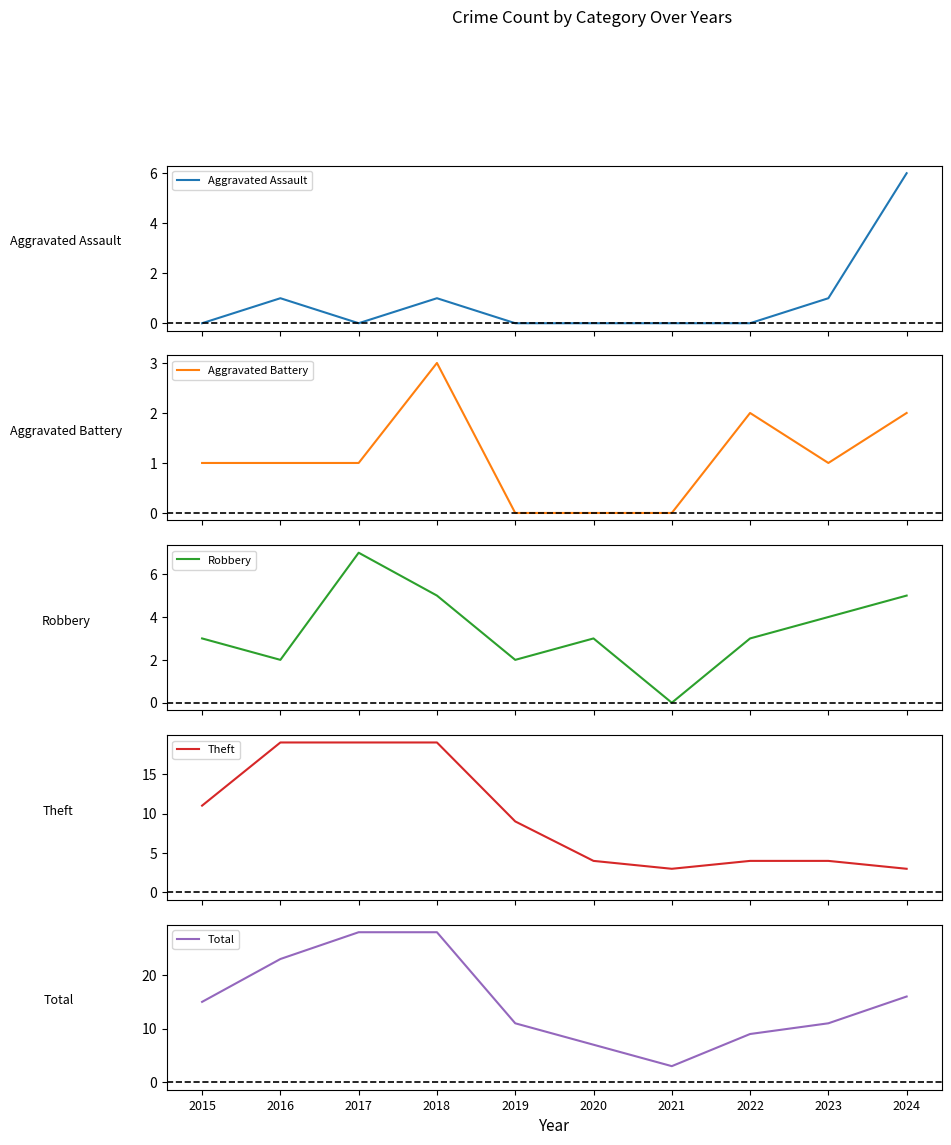

What is the greatest value displayed?

28